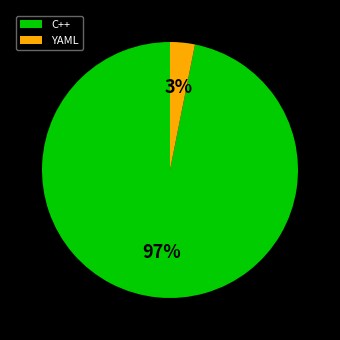

Rank the categories by value from lowest to highest.

YAML, C++